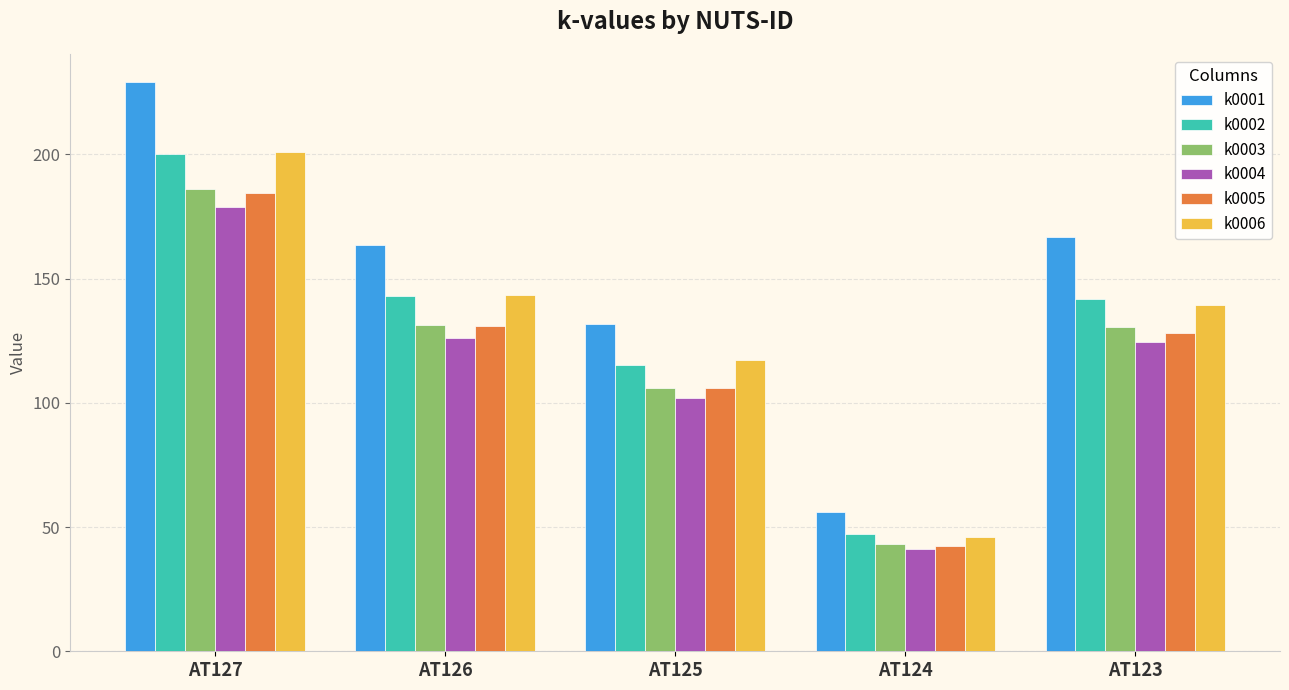

What is the maximum value shown in the chart?

228.9